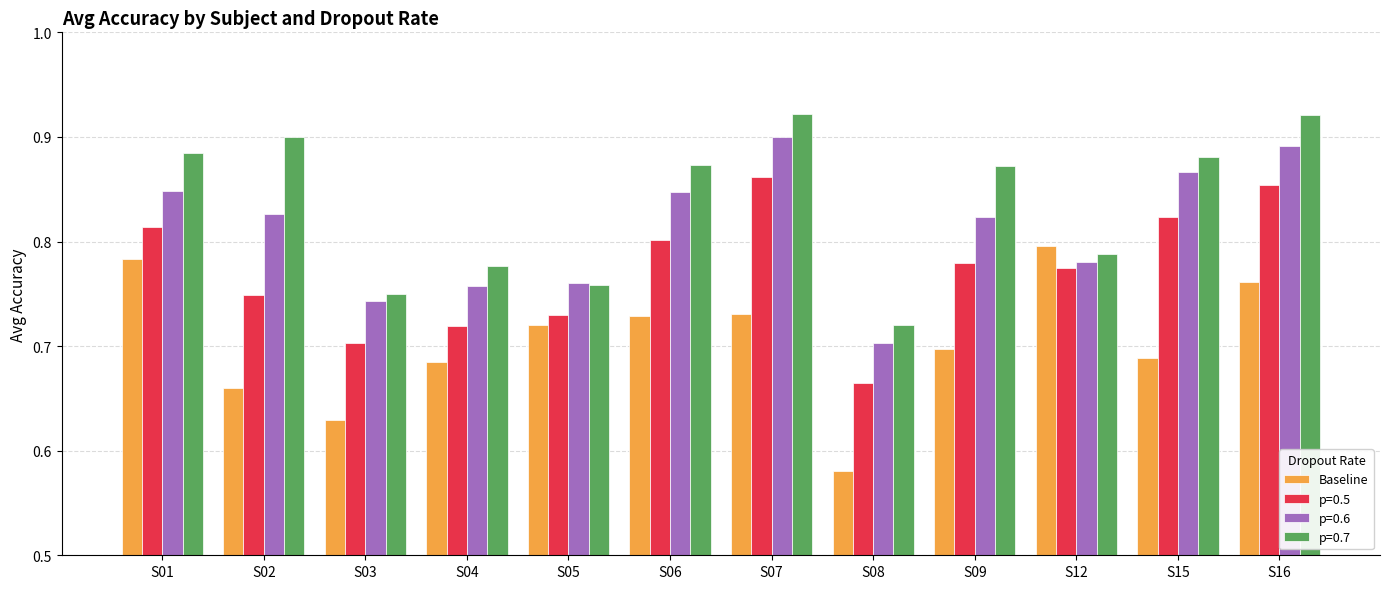

List the series in order of their peak value, highest first.

p=0.7, p=0.6, p=0.5, Baseline